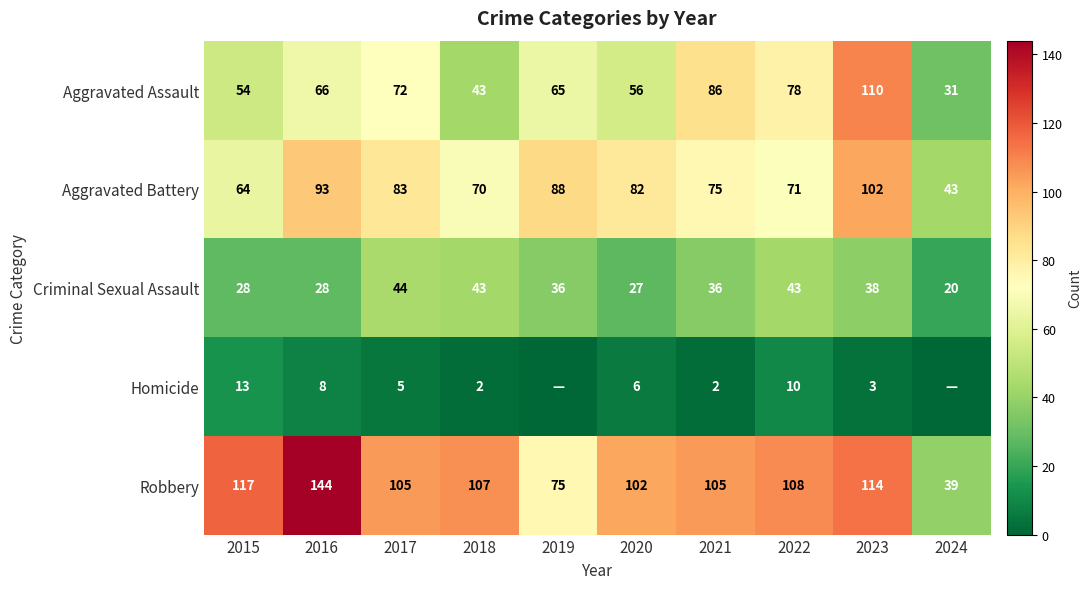

Is the value of Homicide at 2022 greater than the value of Criminal Sexual Assault at 2018?

No